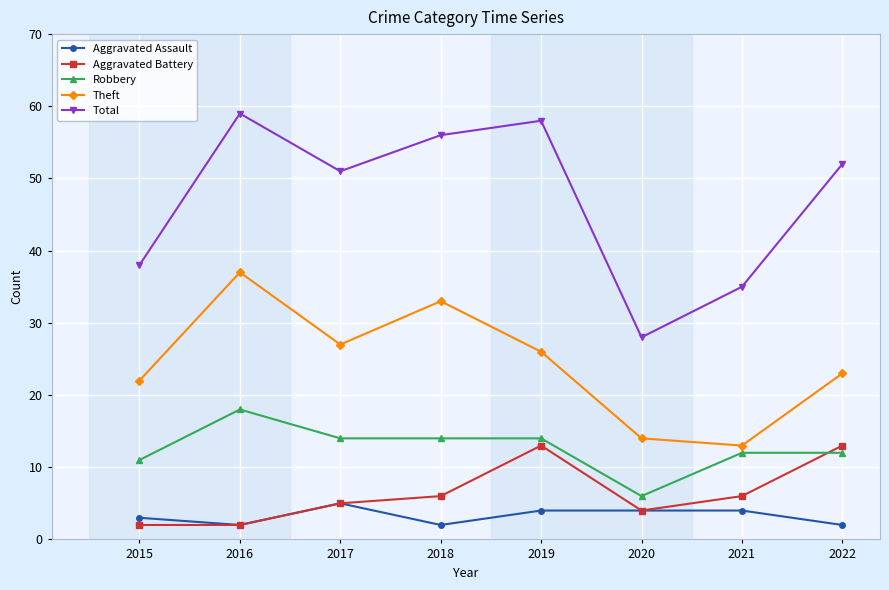

What is the value of the Robbery point at the 5th from the left?

14